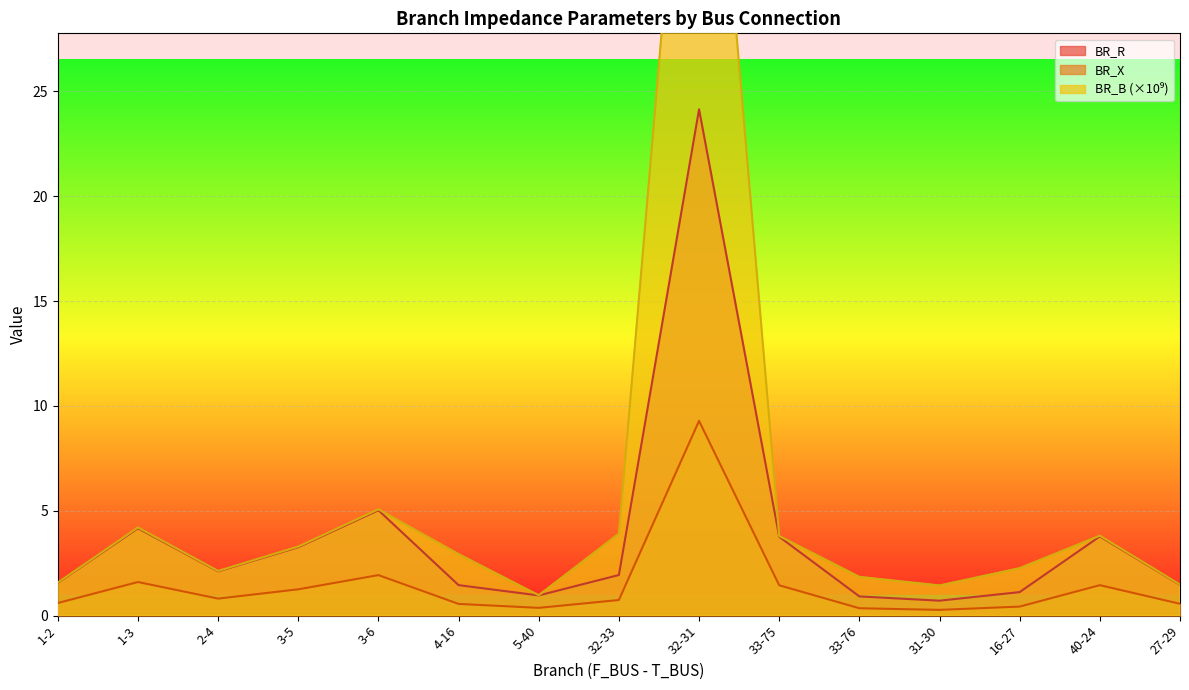

What is the value of the BR_X point at the 13th from the left?

1.1